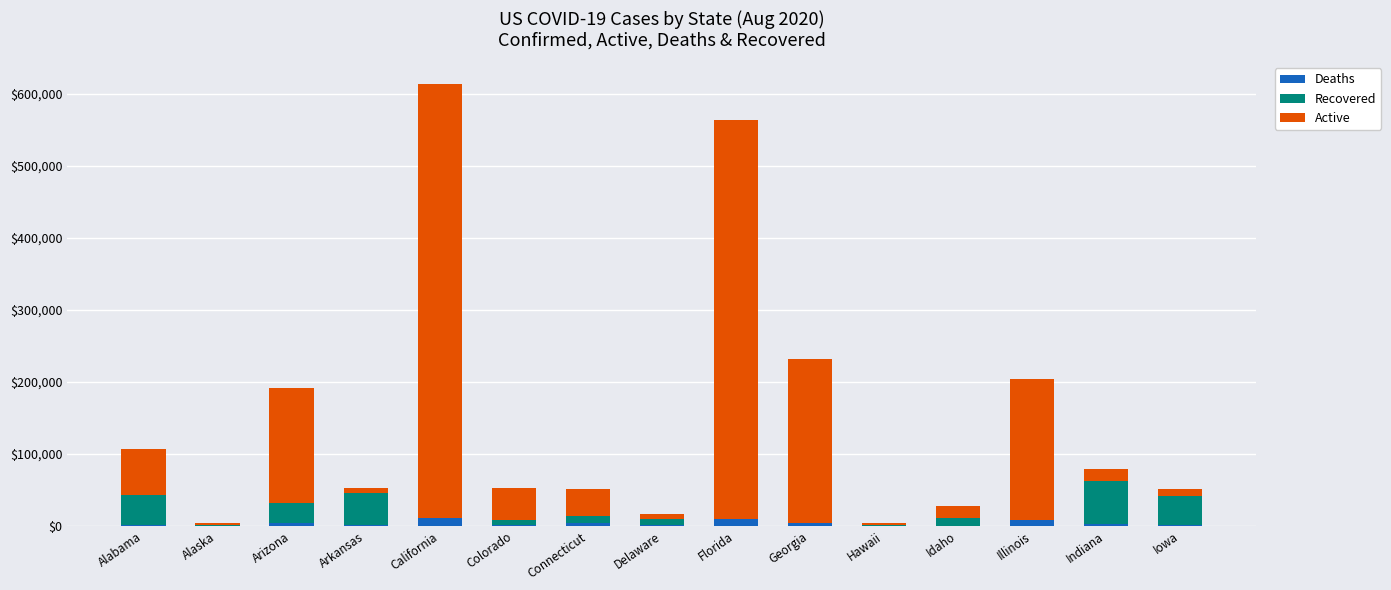

At which category is the sum across all series the highest?

California